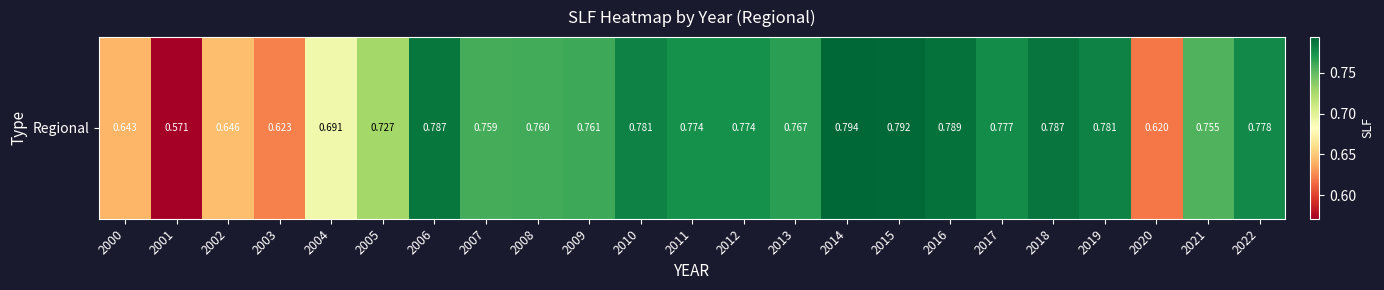

What is the difference between the values at 2000 and 2014?

0.2